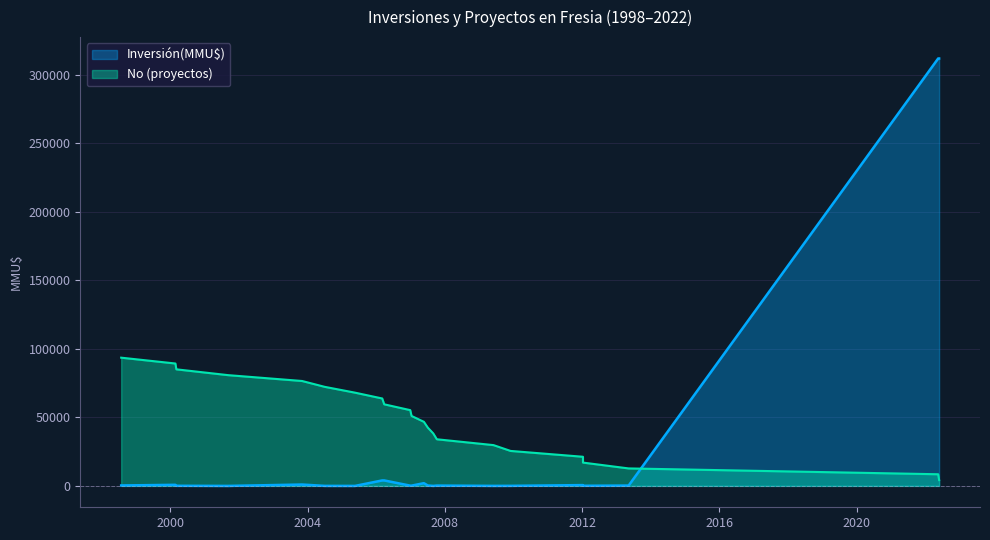

After their last crossing, which series has the higher values: Inversión(MMU$) or No?

Inversión(MMU$)